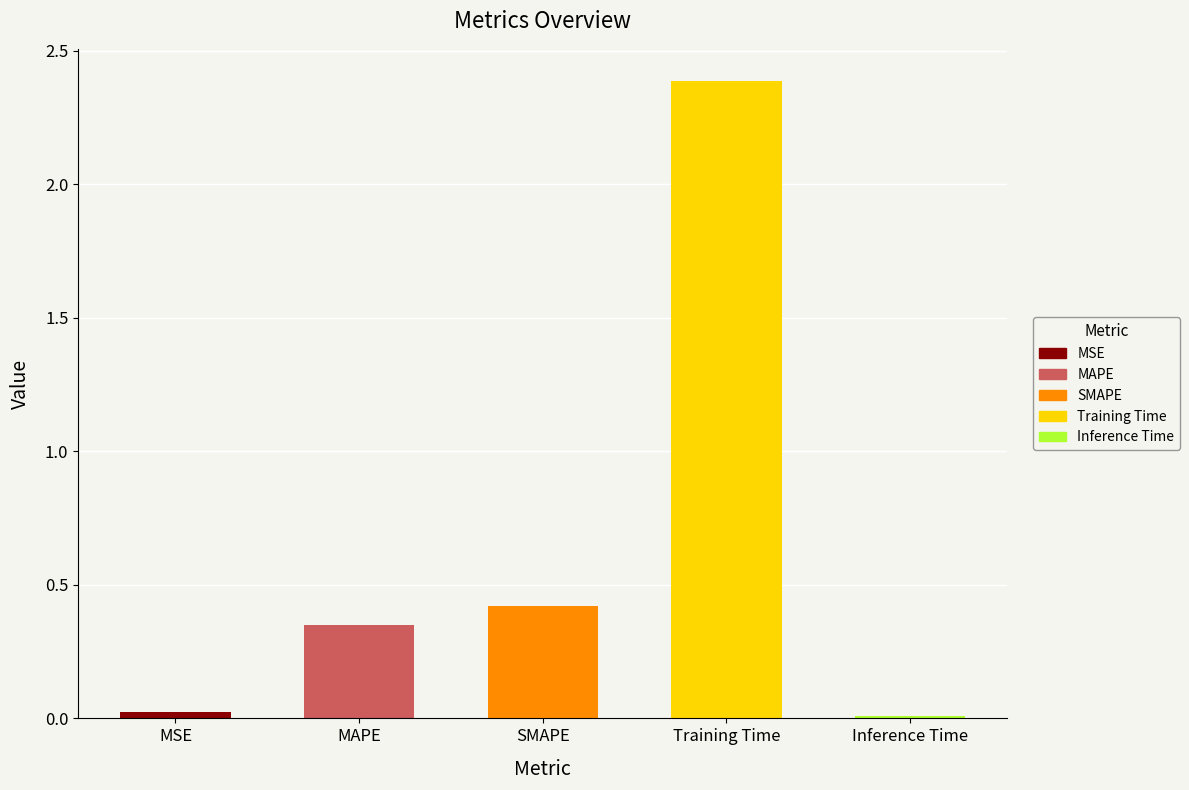

List the labels in order of value, smallest first.

Inference Time, MSE, MAPE, SMAPE, Training Time